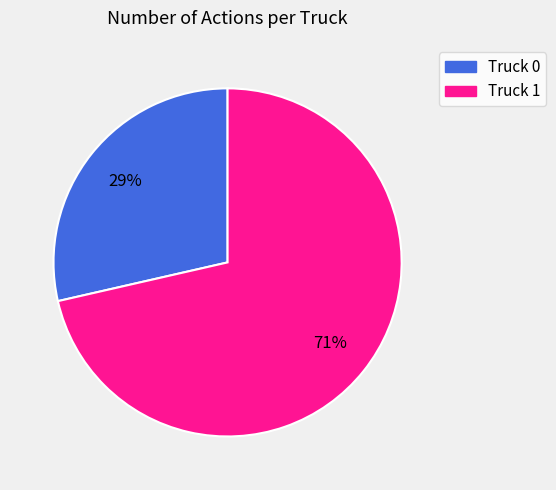

Is it true that Truck 0 is 29% of the pie?

True